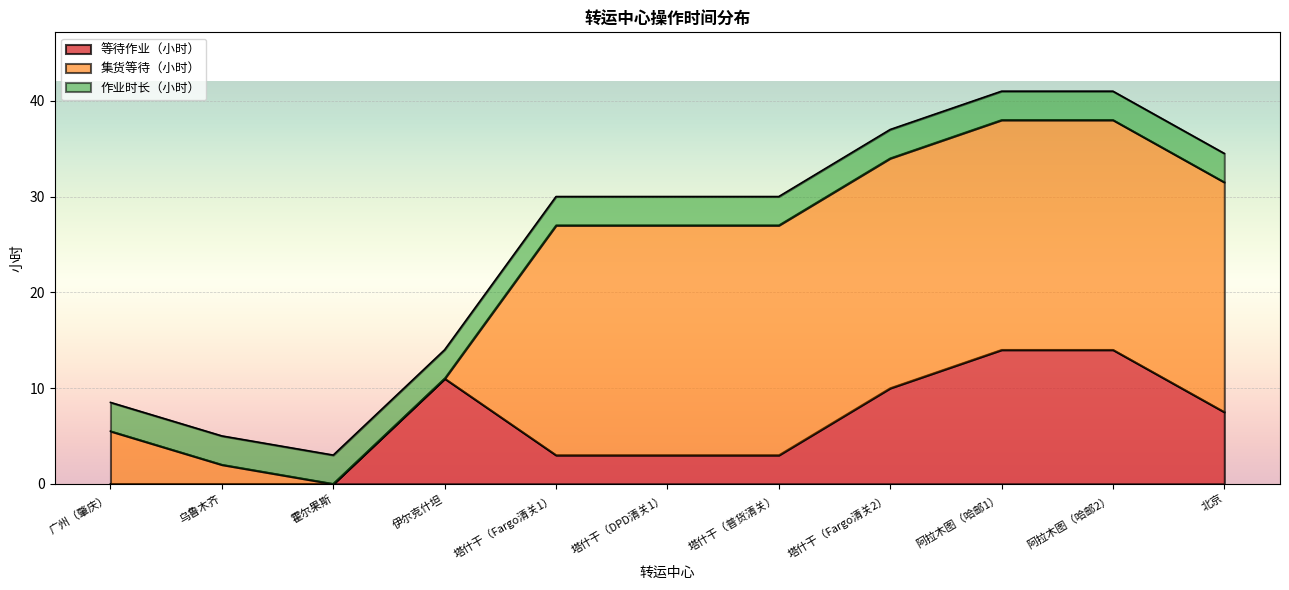

What is the sum of all 作业时长（小时） values?

33.0